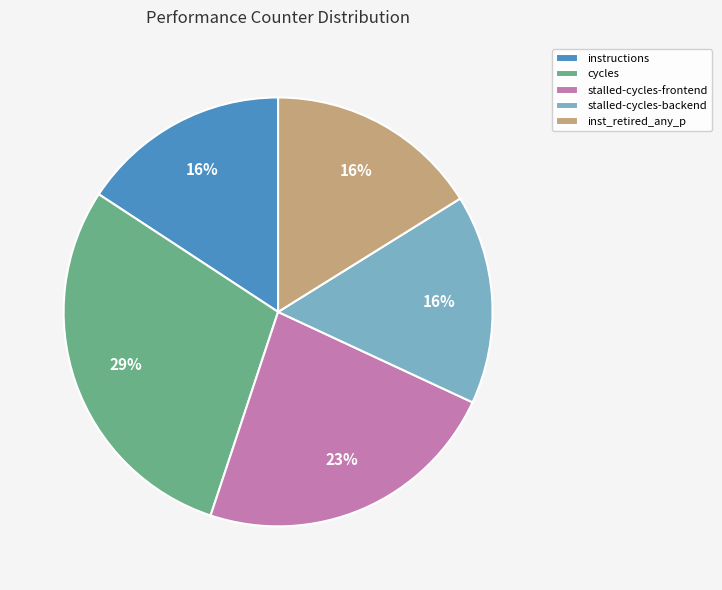

Combined, do instructions and cycles account for over 50%?

No